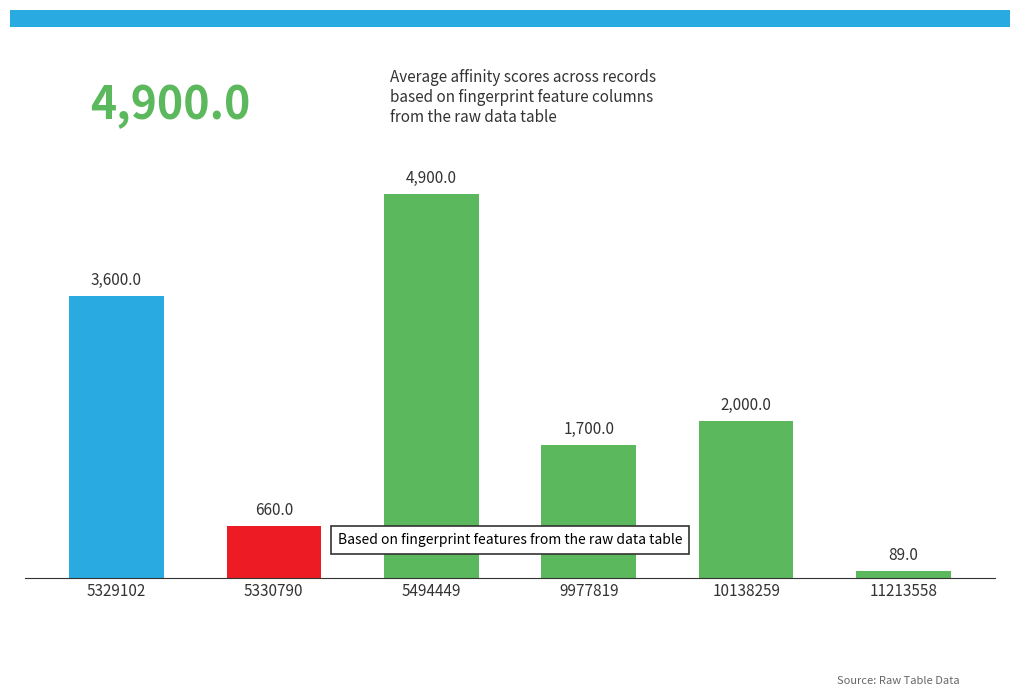

What is the difference between the values at 11213558 and 5330790?

571